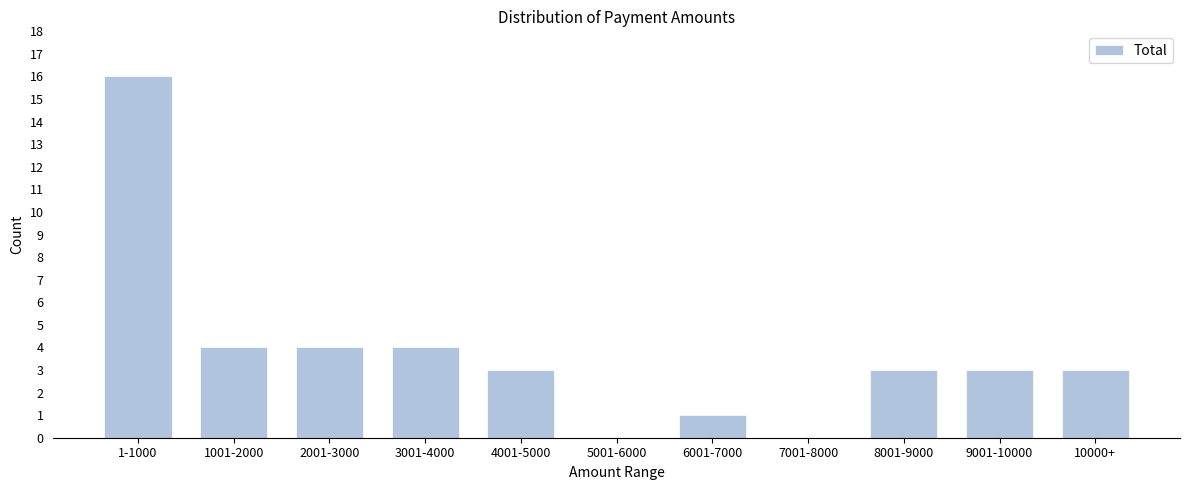

Reading right to left, what are all the values shown in this chart?

10000+=3	9001-10000=3	8001-9000=3	7001-8000=0	6001-7000=1	5001-6000=0	4001-5000=3	3001-4000=4	2001-3000=4	1001-2000=4	1-1000=16